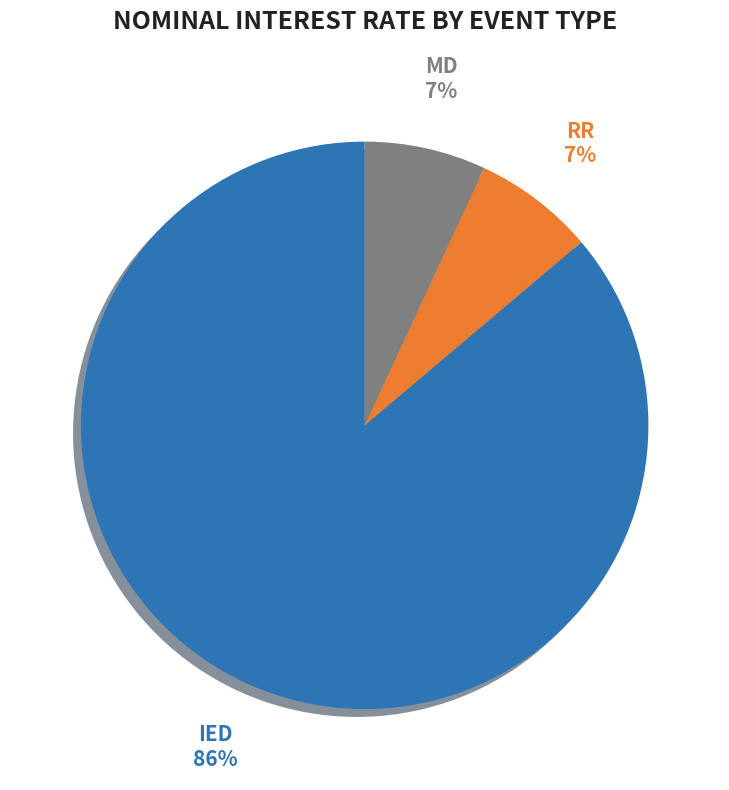

Does any single category account for the majority?

Yes